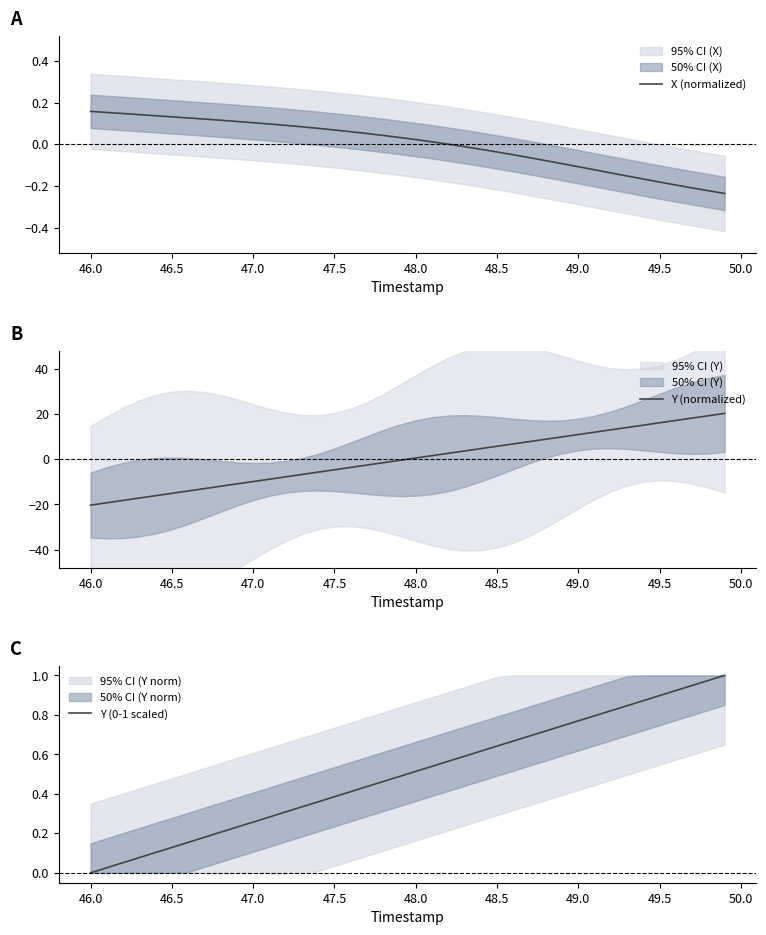

What are all the series names shown in the legend?

X (normalized), Y (normalized), Y (0-1 scaled)